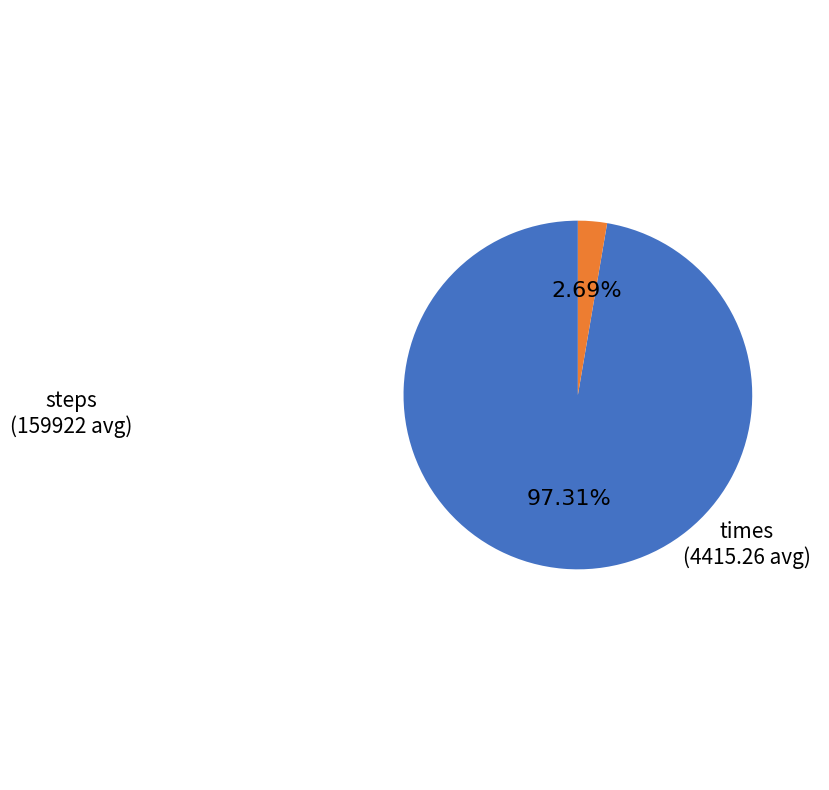

To the nearest percent, what is the average slice percentage?

50%